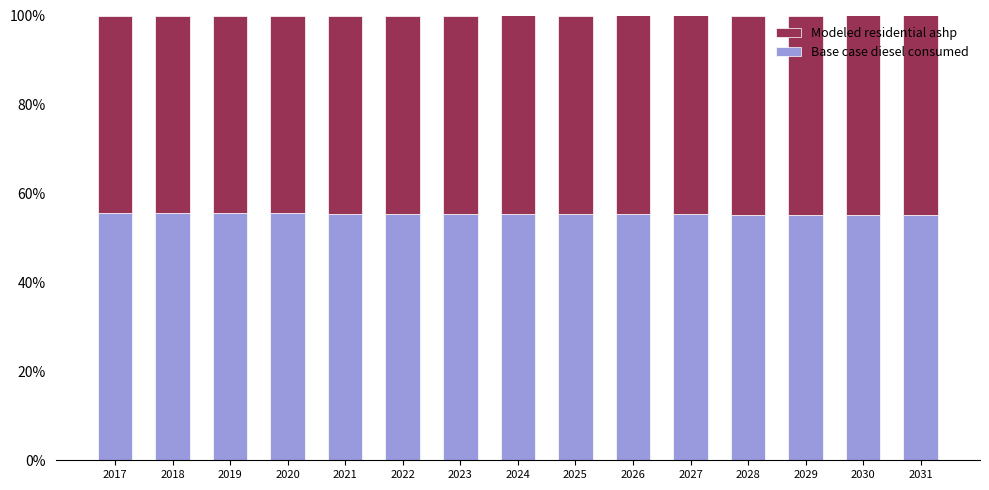

What is the sum of all Base case diesel consumed values?

830.5